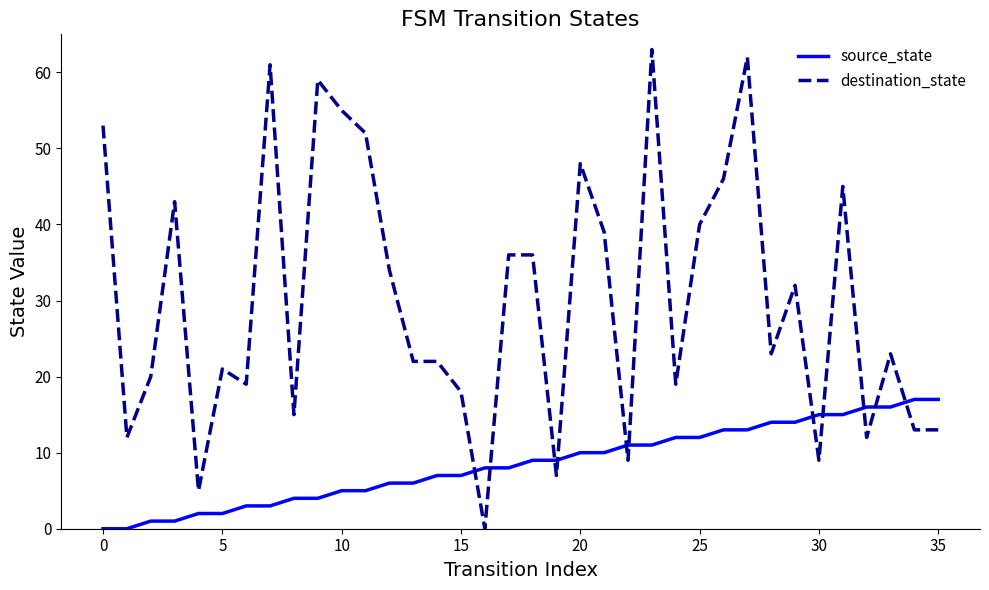

Which series has the widest spread of values?

destination_state